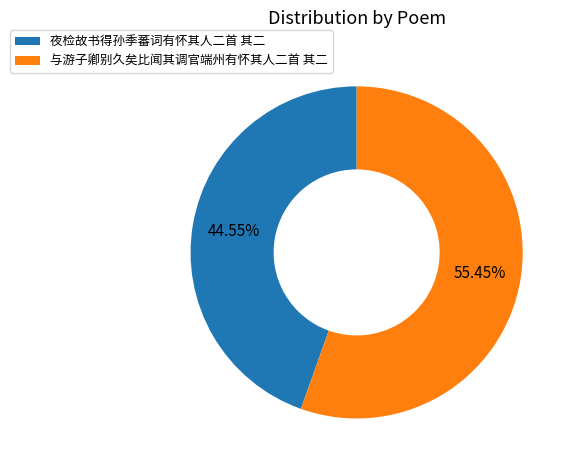

To the nearest percent, what is the difference between the 夜检故书得孙季蕃词有怀其人二首 其二 and 与游子卿别久矣比闻其调官端州有怀其人二首 其二 slice percentages?

11%